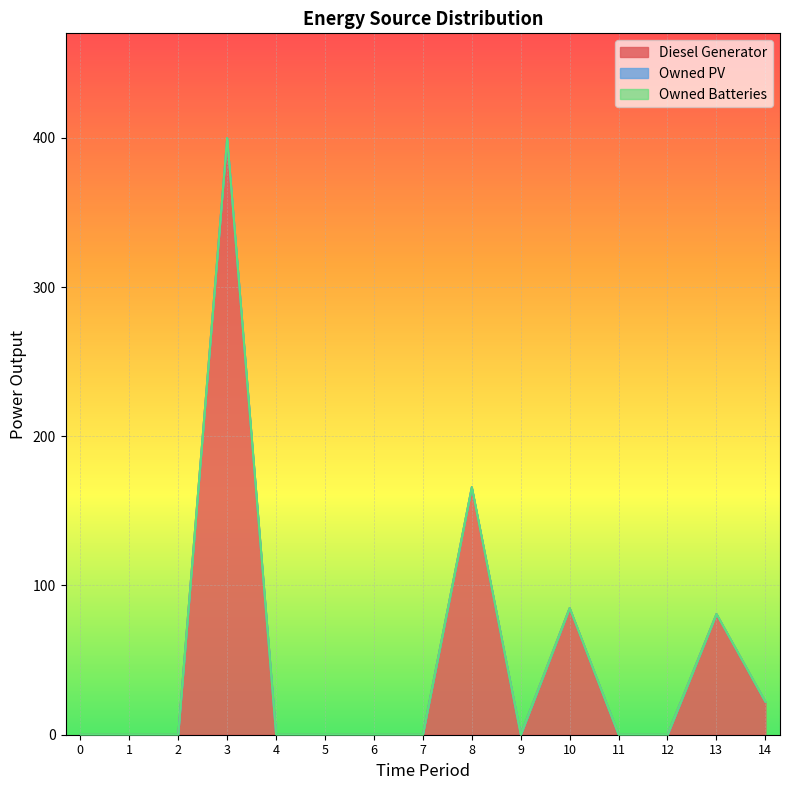

Which series has the widest spread of values?

Diesel Generator